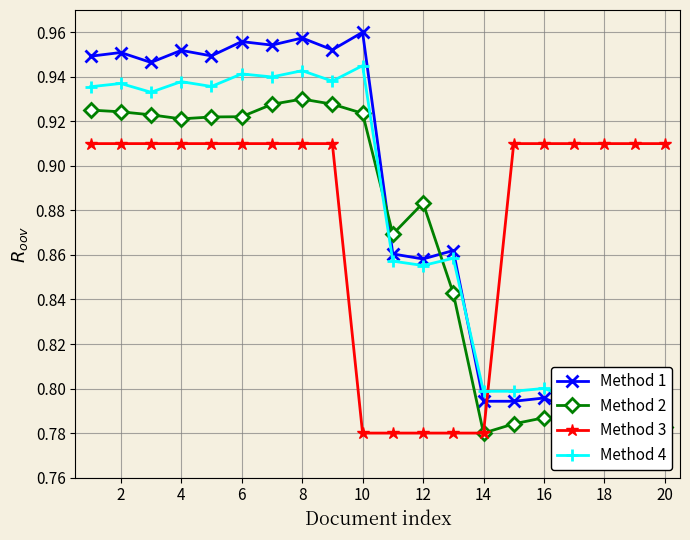

How many interior local valleys does the Method 2 series have?

4